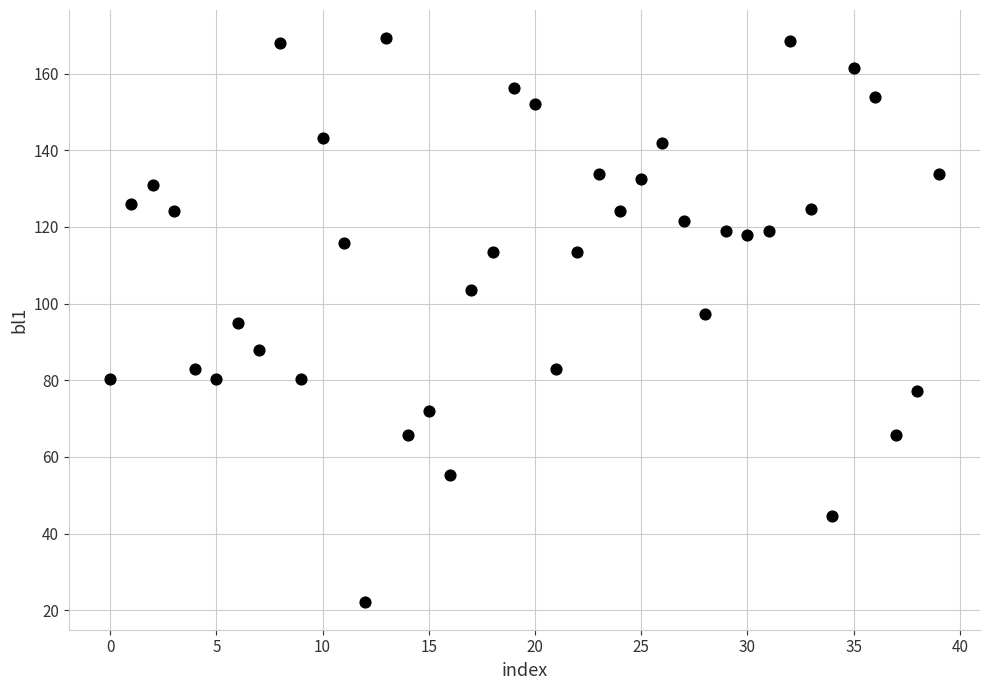

What is the range of Y values (max minus min)?

146.9